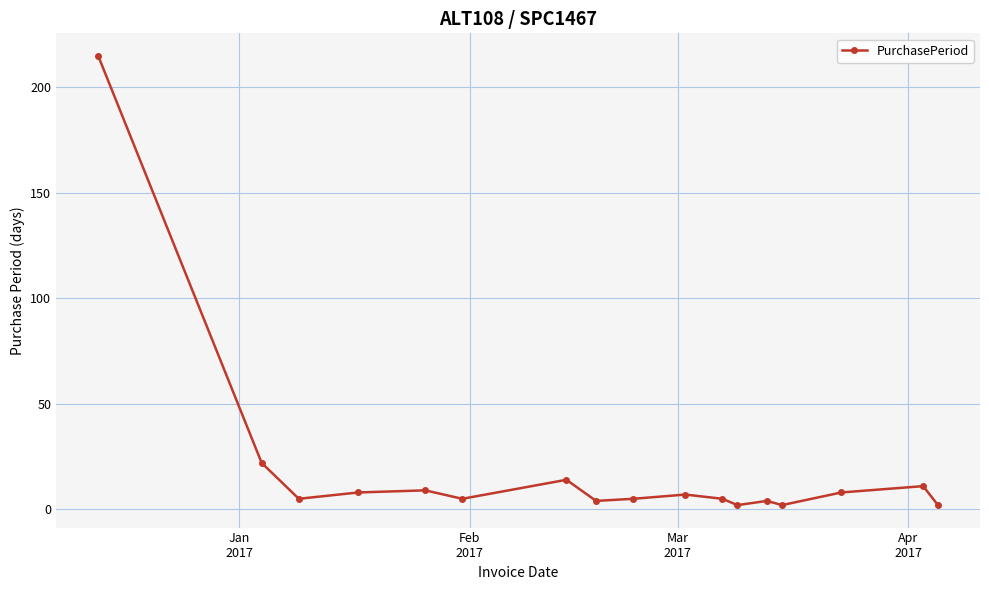

What is the maximum value shown in the chart?

215